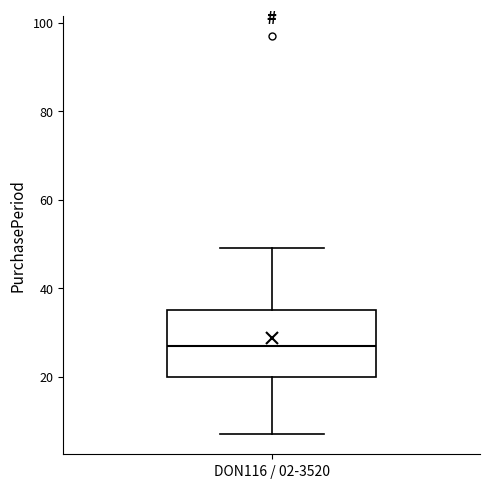

Where is the lower edge of the box for DON116 / 02-3520 on the y-axis? The values are not printed on the chart, so give them approximately, as read against the axis.

20